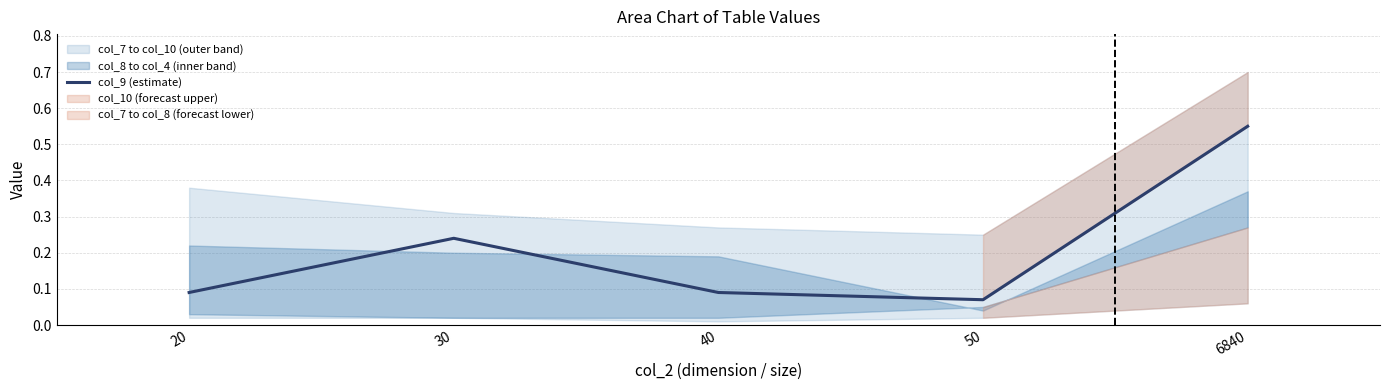

List the labels in order of value, largest first.

6840, 30, 20, 40, 50